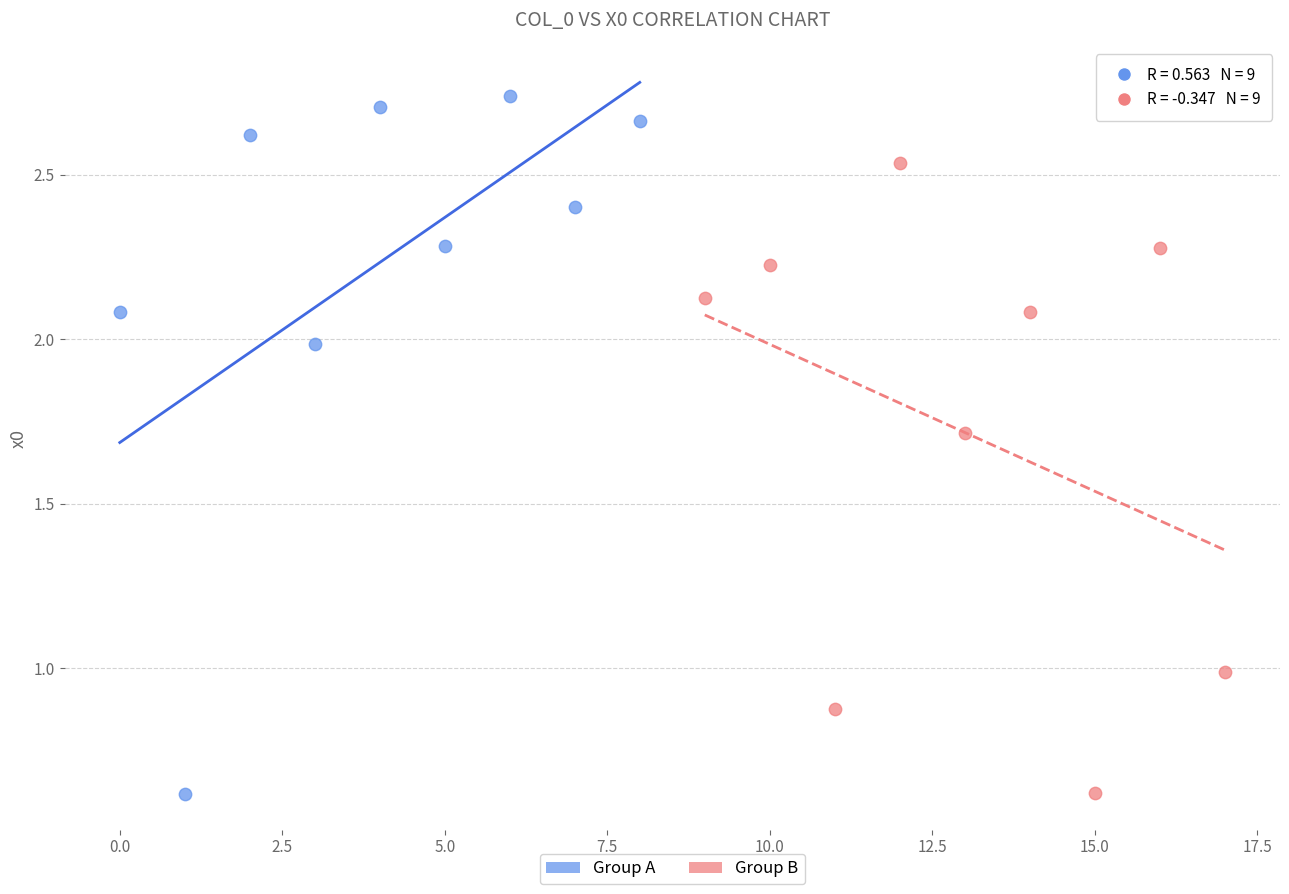

Which series contains the highest Y value?

Group A